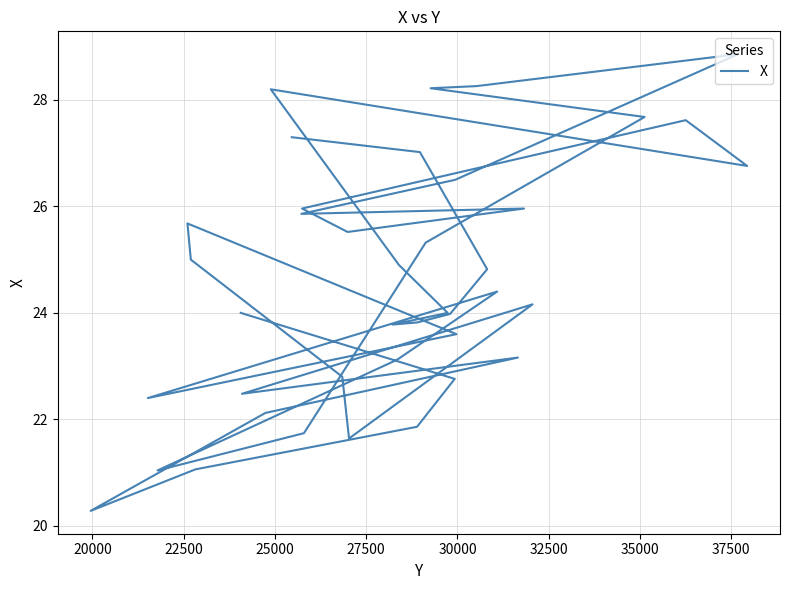

What is the average value?

24.6